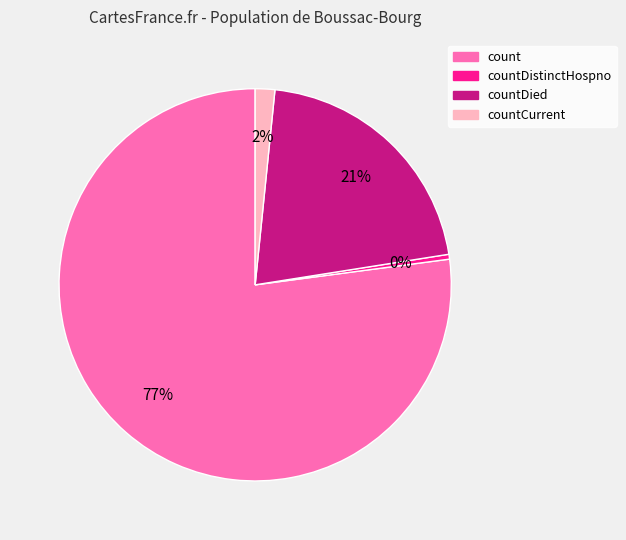

Do countDistinctHospno and count together represent more than half of the pie?

Yes